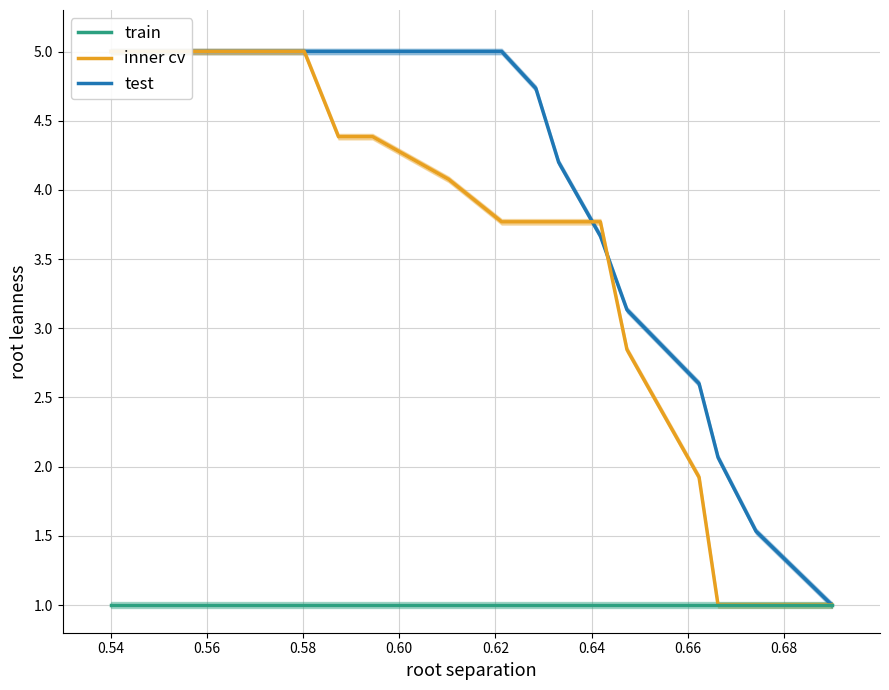

What is the value of the inner cv point at the 7th from the left?

3.8